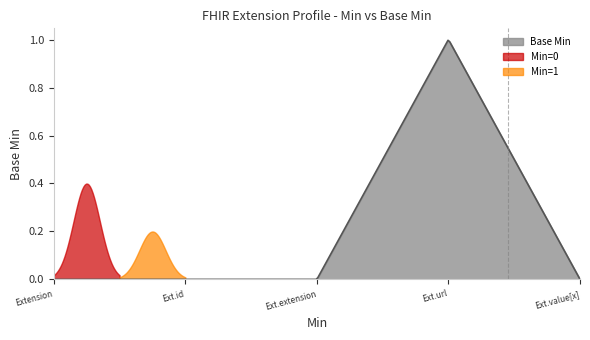

What is the sum of all values?

1